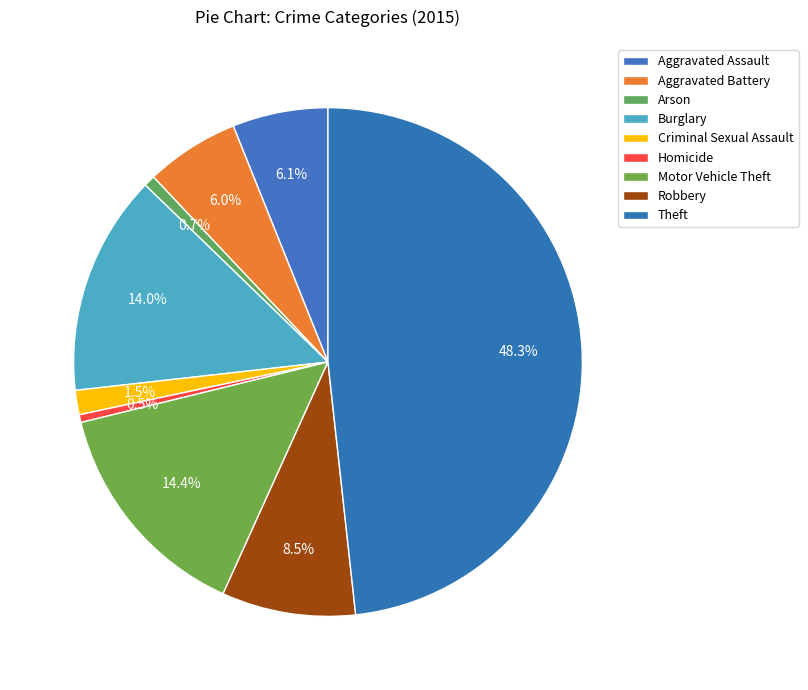

To the nearest percent, what is the difference between the Theft and Aggravated Battery slice percentages?

42%